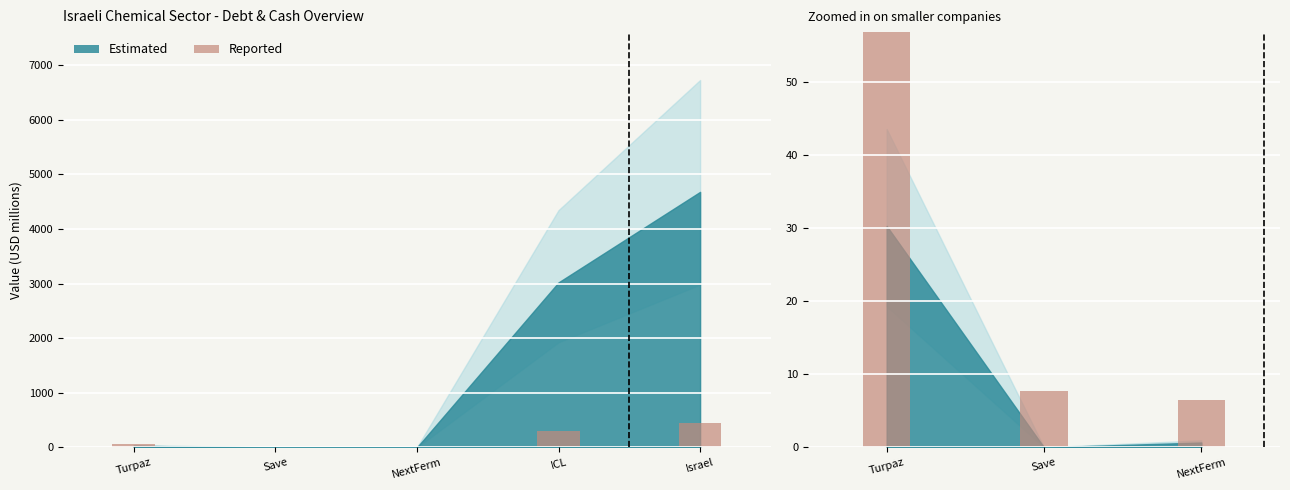

What is the approximate value at NextFerm?

6.5